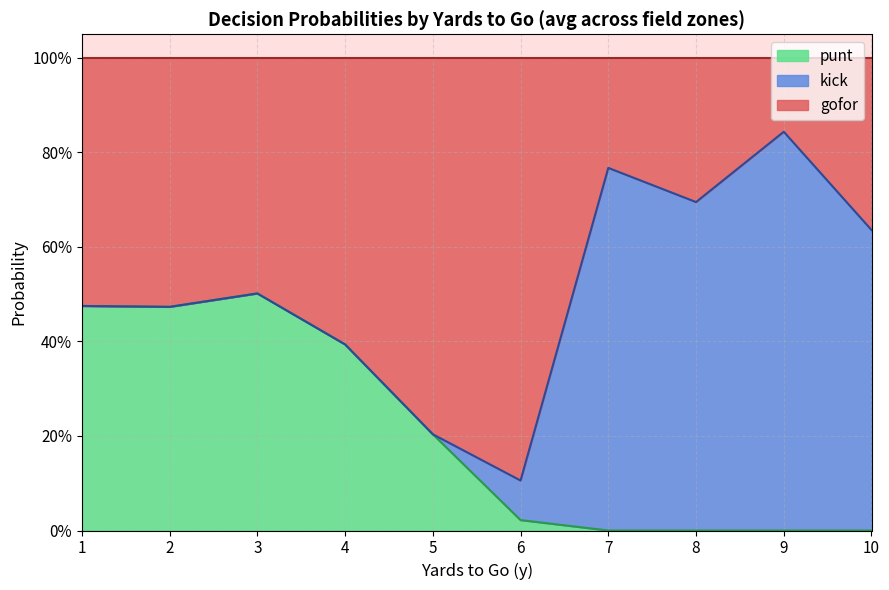

What is the total value across all series at 6?

1.0